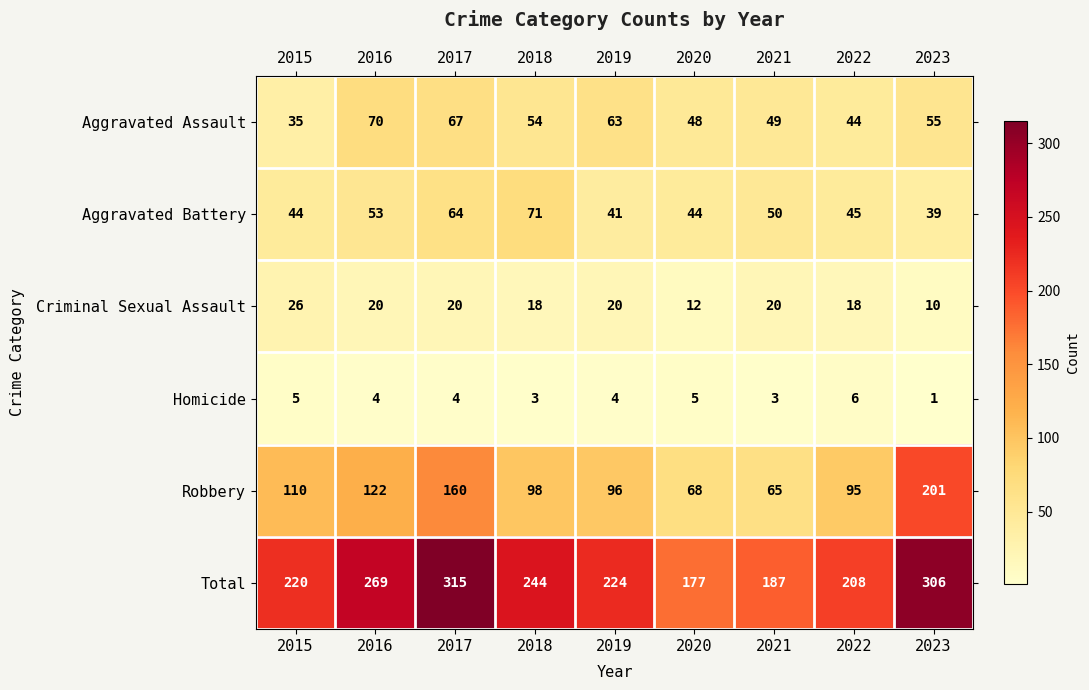

What is the average value of the Aggravated Assault series?

54